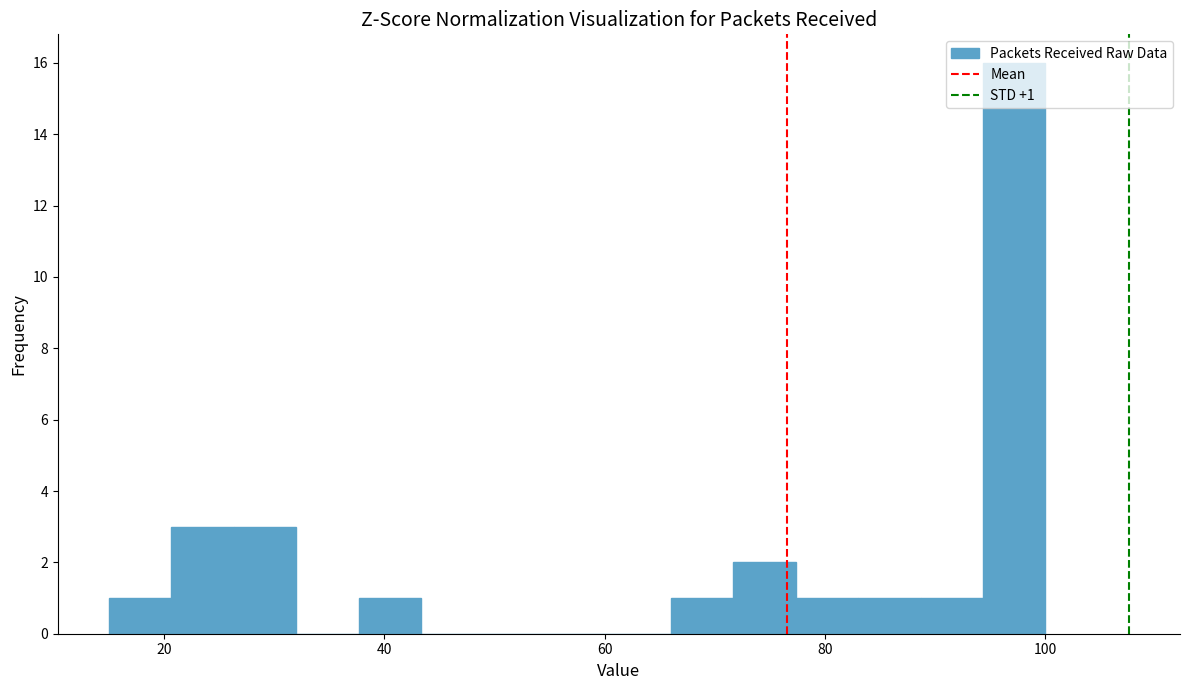

Read against the x-axis, roughly where is the centre of the tallest bar?

98